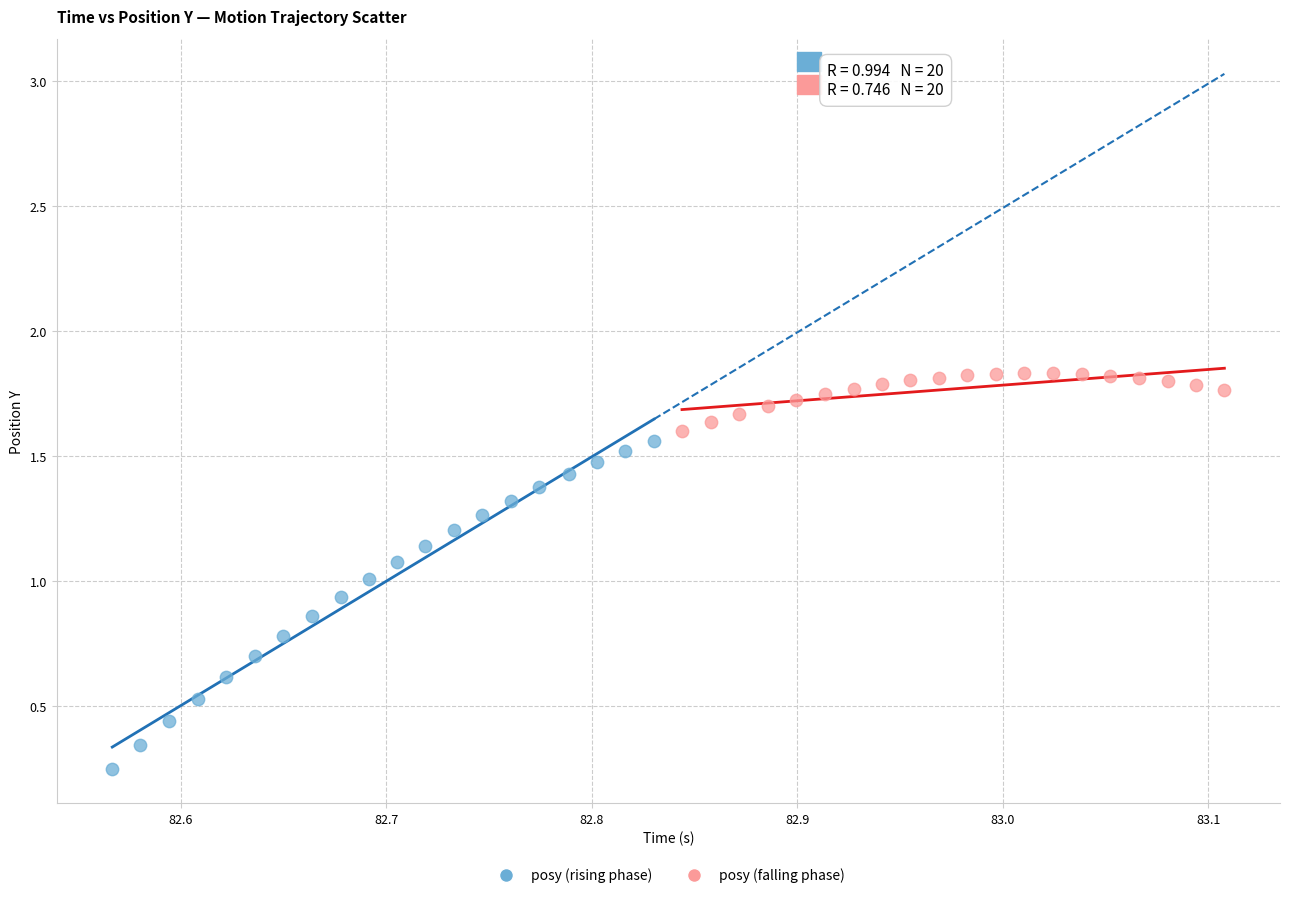

What are all the series names shown in the legend?

posy (rising phase), posy (falling phase)